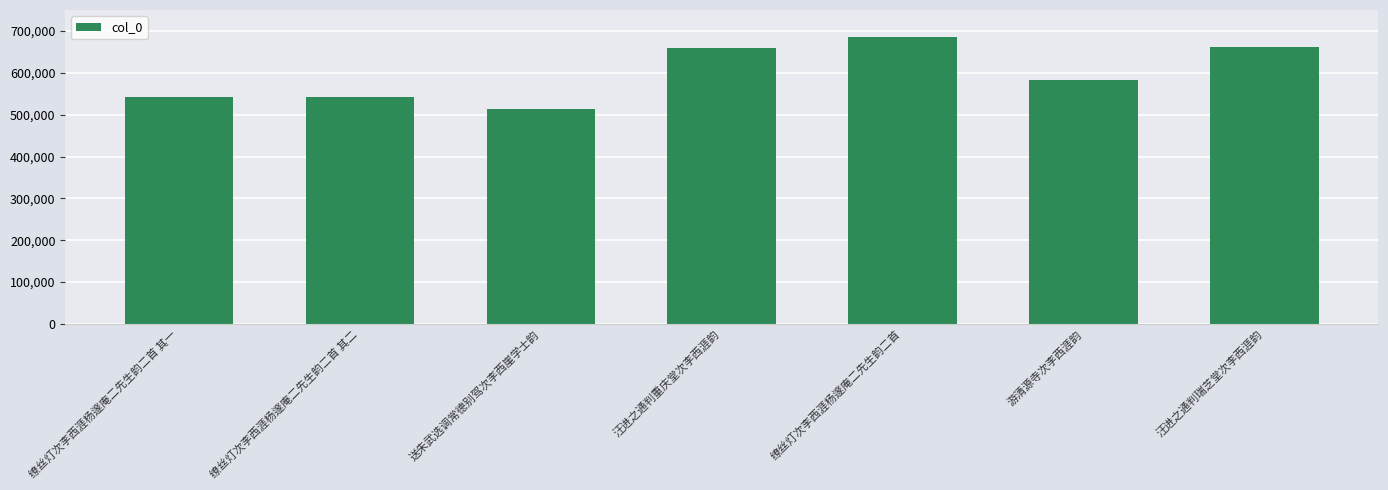

Between 汪进之通判重庆堂次李西涯韵 and 缭丝灯次李西涯杨邃庵二先生韵二首 其二, which is larger?

汪进之通判重庆堂次李西涯韵